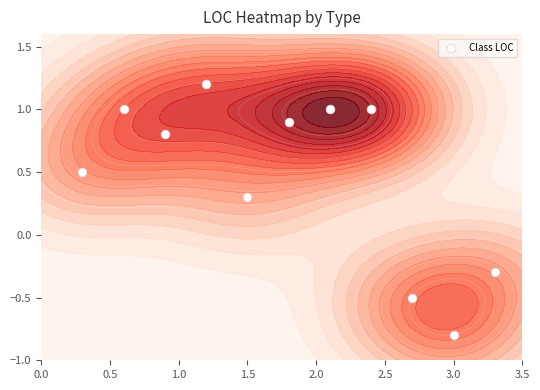

What is the average value?

0.5